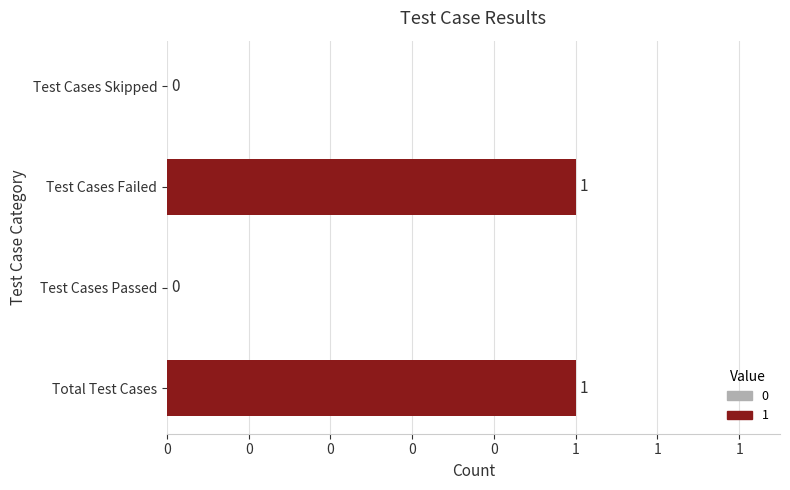

Are the bars horizontal?

Yes